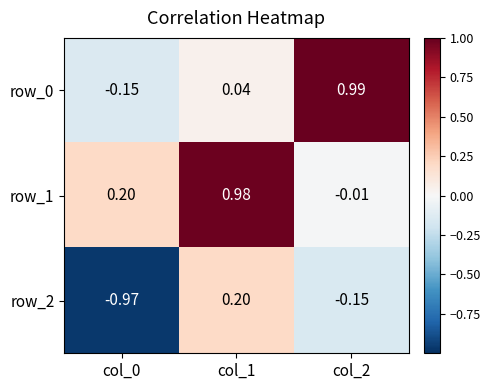

Is the value of row_1 at col_0 greater than the value of row_2 at col_2?

Yes